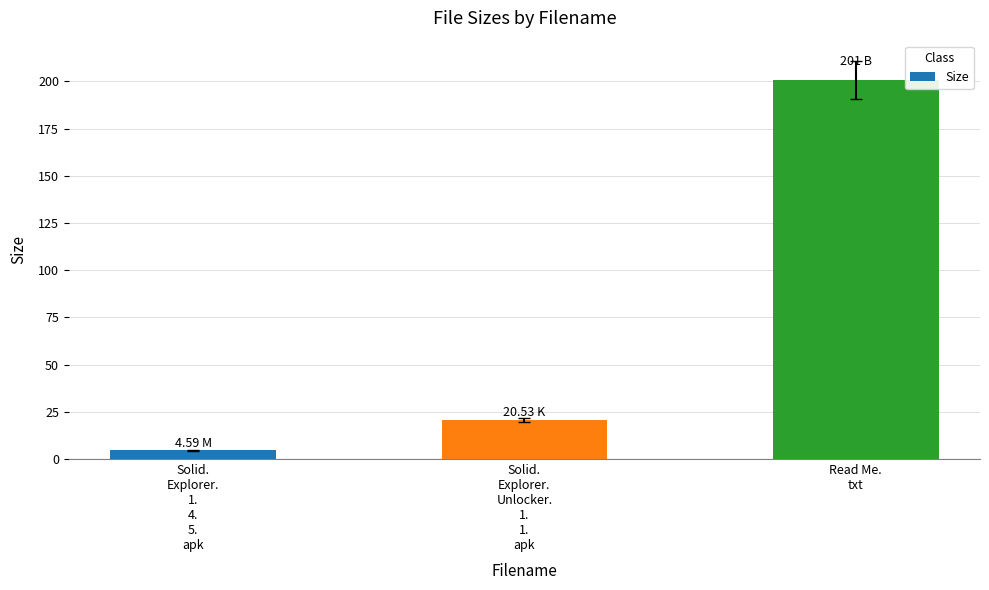

What is the change in value from Solid.
Explorer.
1.
4.
5.
apk to Read Me.
txt?

+196.4